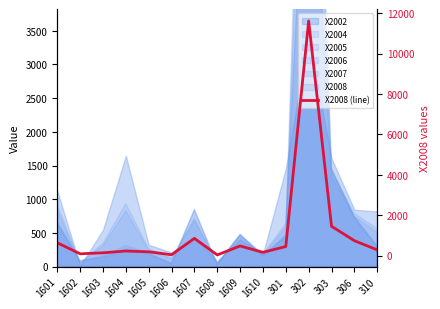

What is the ratio of the value at 310 to the value at 301?

0.6